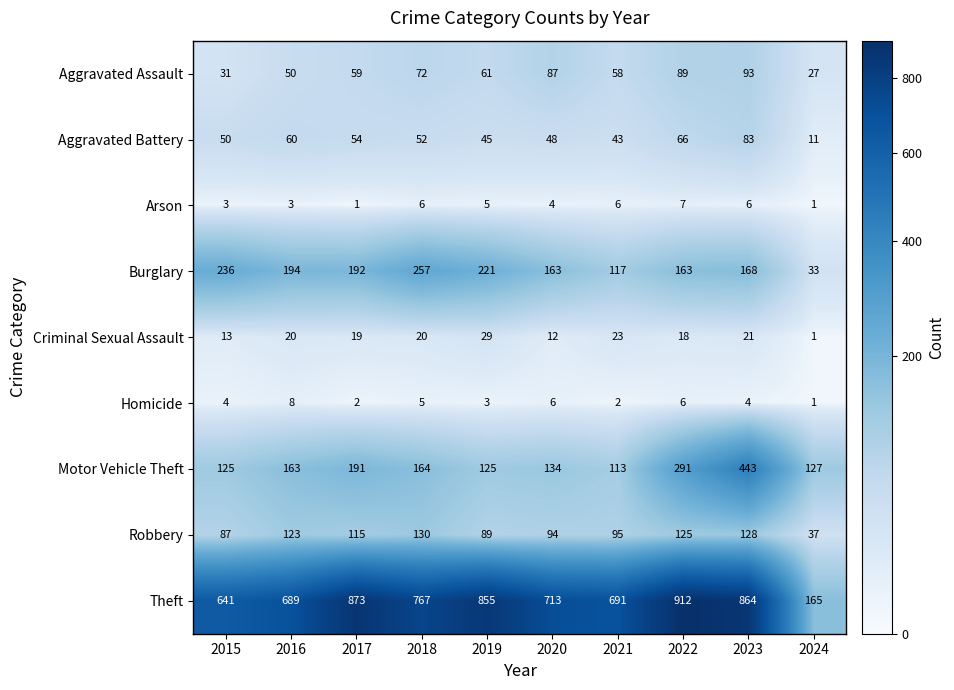

The value of Robbery at 2024 is 14. True or false?

False